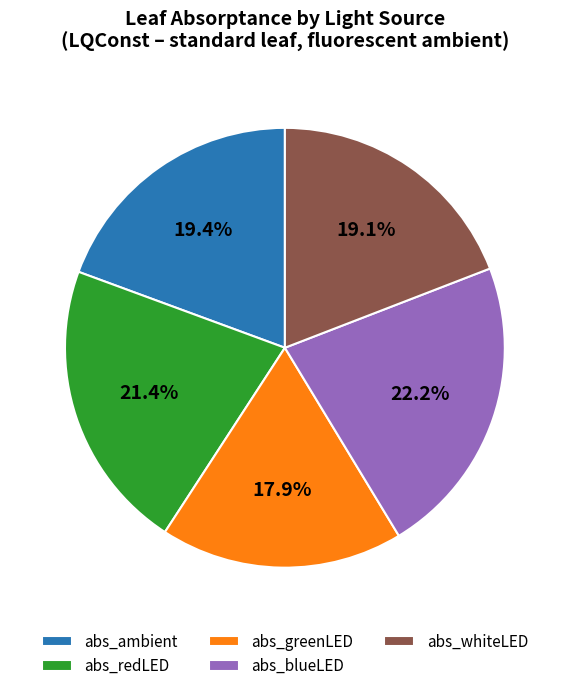

What percentage is NOT represented by abs_whiteLED?

80.9%